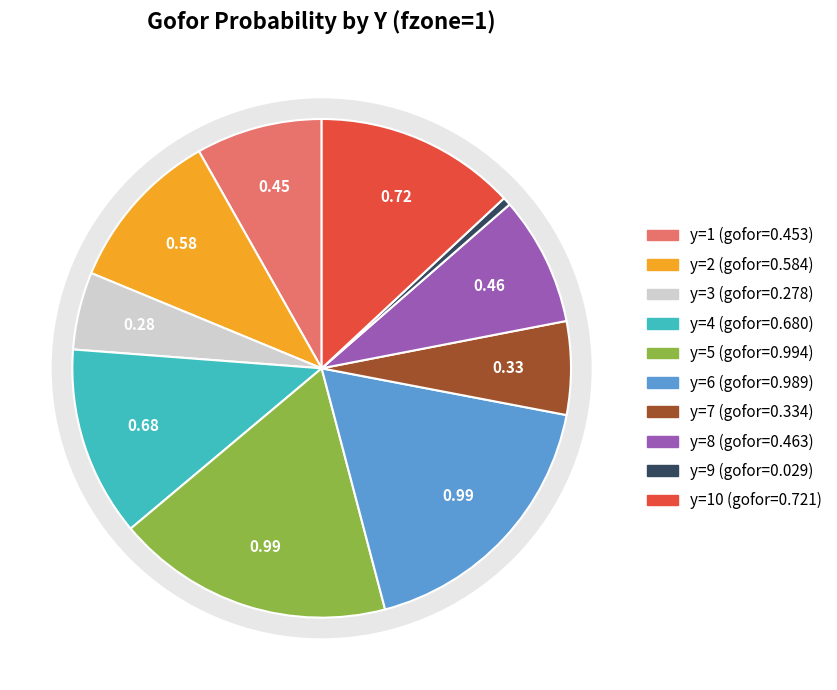

Is it true that y=7 is 1% of the pie?

False